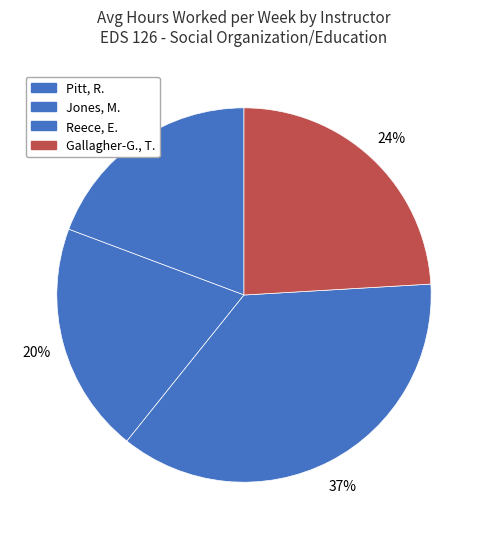

Rank the categories by value from highest to lowest.

Reece, Erika Rae, Gallagher-Geurtsen, Tricia Meghan, Jones, Makeba, Pitt, Richard Norris